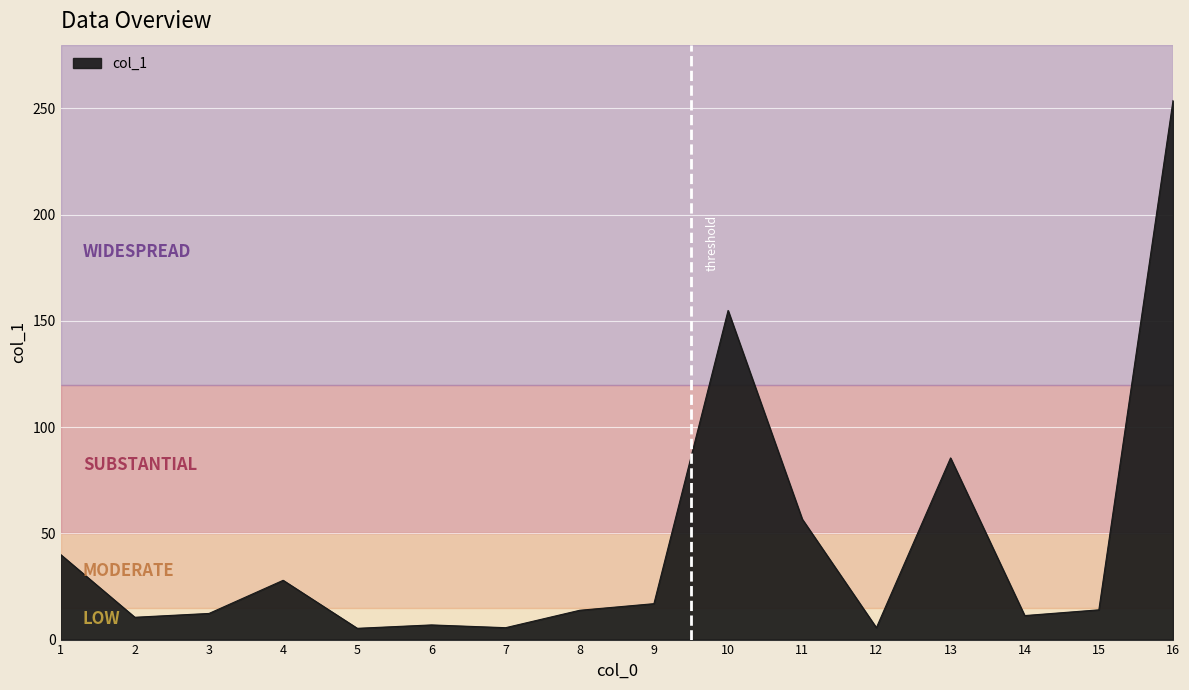

The chart shows a value of 14.0 at 15. True or false?

True